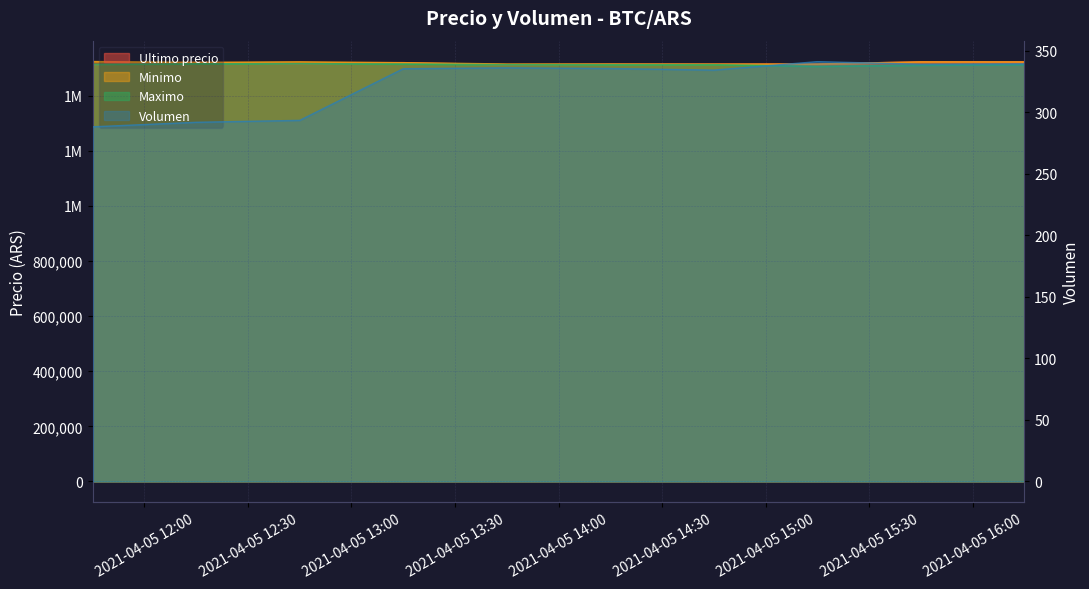

At how many categories does at least one series exceed 632509?

10